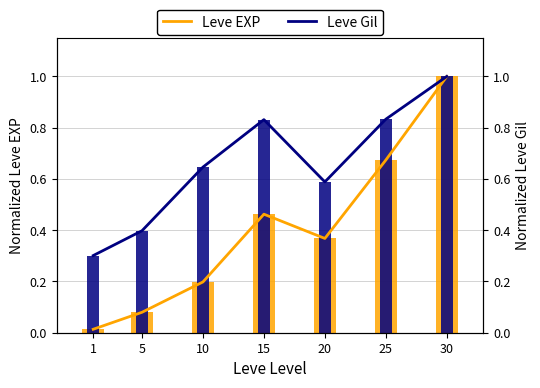

Reading left to right, extract all data points from this chart.

Leve EXP: 1=0.0	5=0.1	10=0.2	15=0.5	20=0.4	25=0.7	30=1.0
Leve Gil: 1=0.3	5=0.4	10=0.6	15=0.8	20=0.6	25=0.8	30=1.0